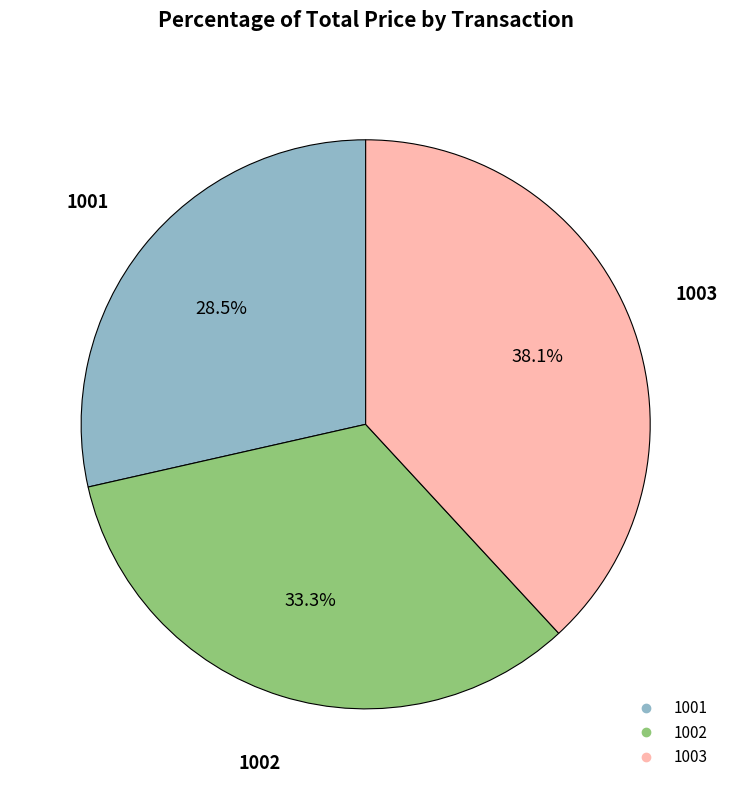

What is the largest slice in the pie chart?

1003